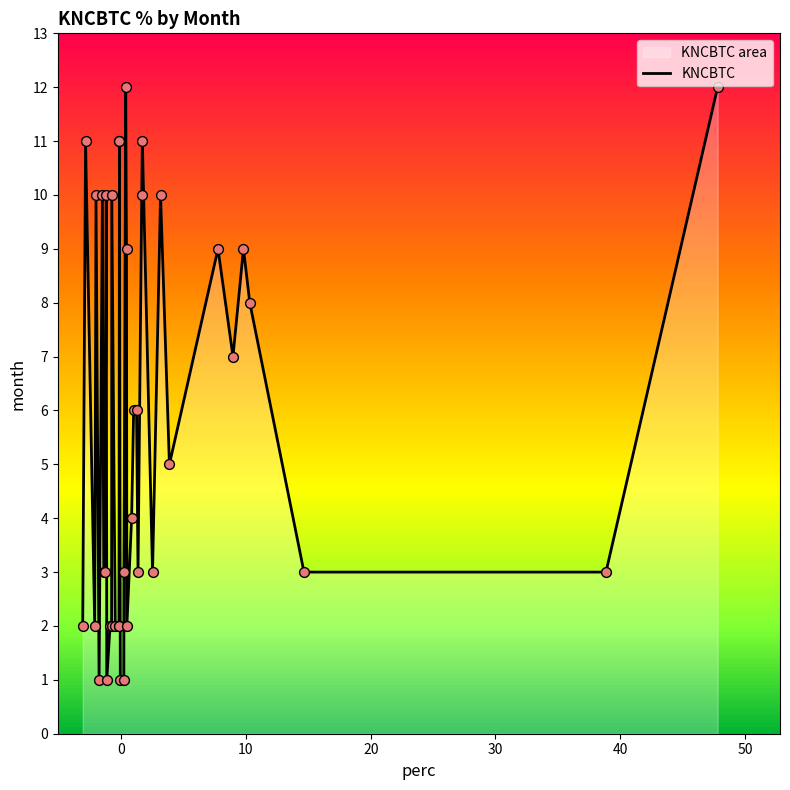

What is the difference between the maximum and minimum values?

11